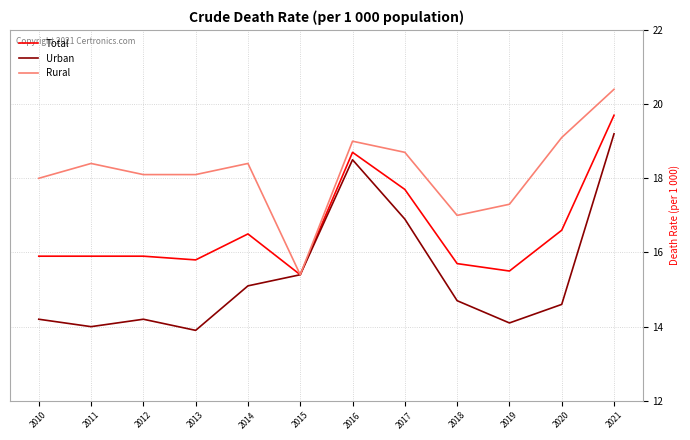

What is the difference between the maximum and second lowest values in the Rural series?

3.4